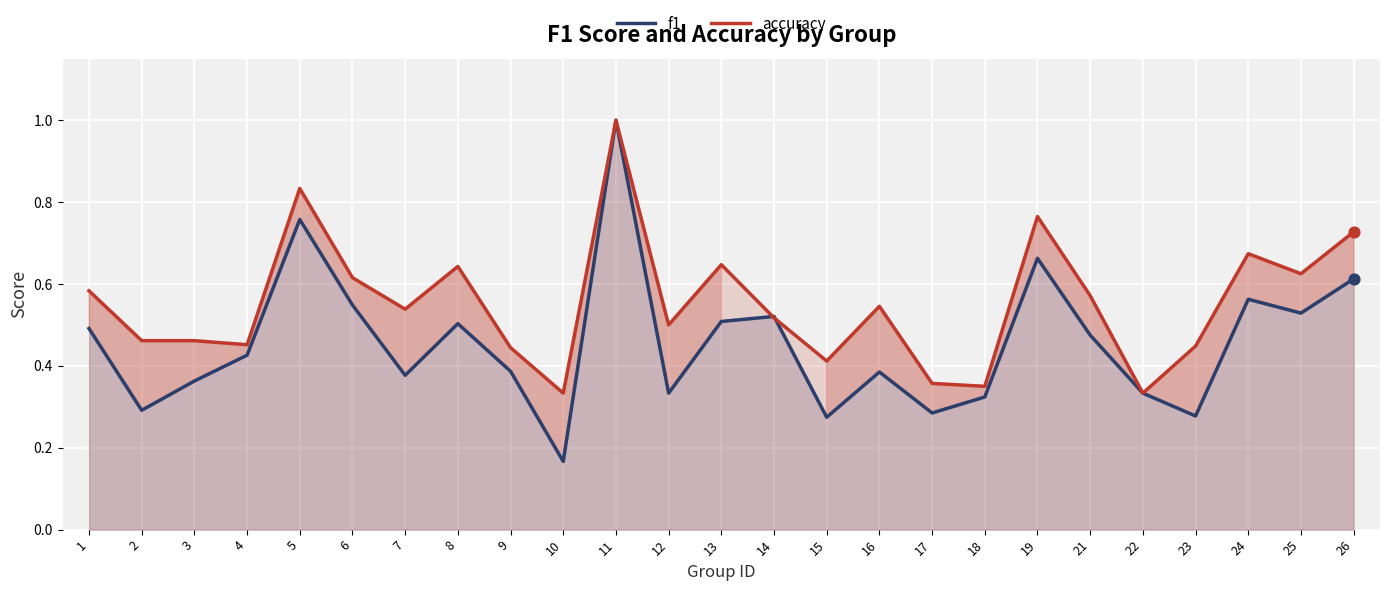

At how many categories does at least one series exceed 0?

25